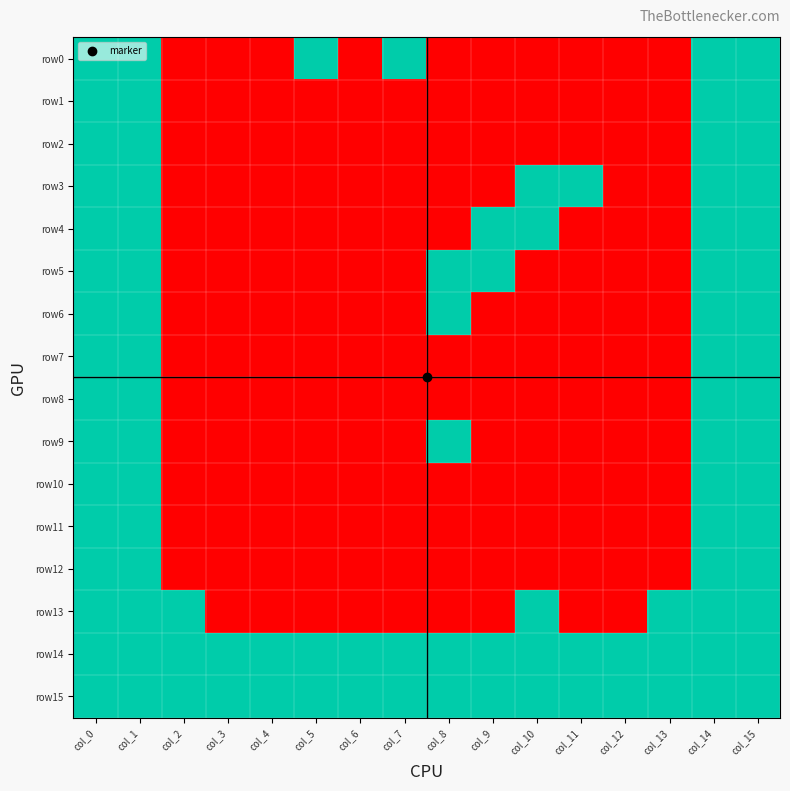

Which category has the lowest value across all series?

col_2